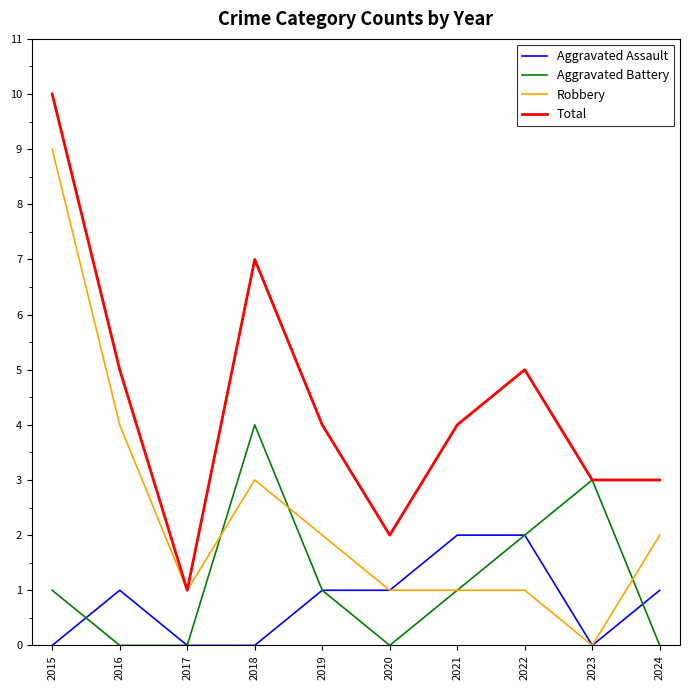

What is the highest value of the Total series?

10